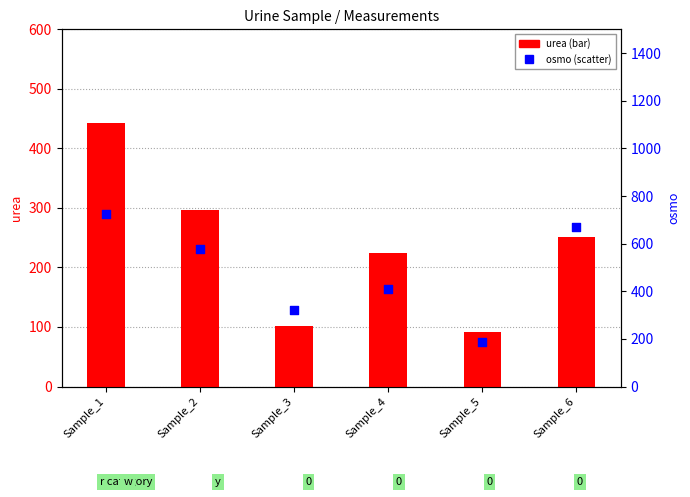

Is the value of osmo at Sample_6 greater than the value of urea at Sample_6?

Yes